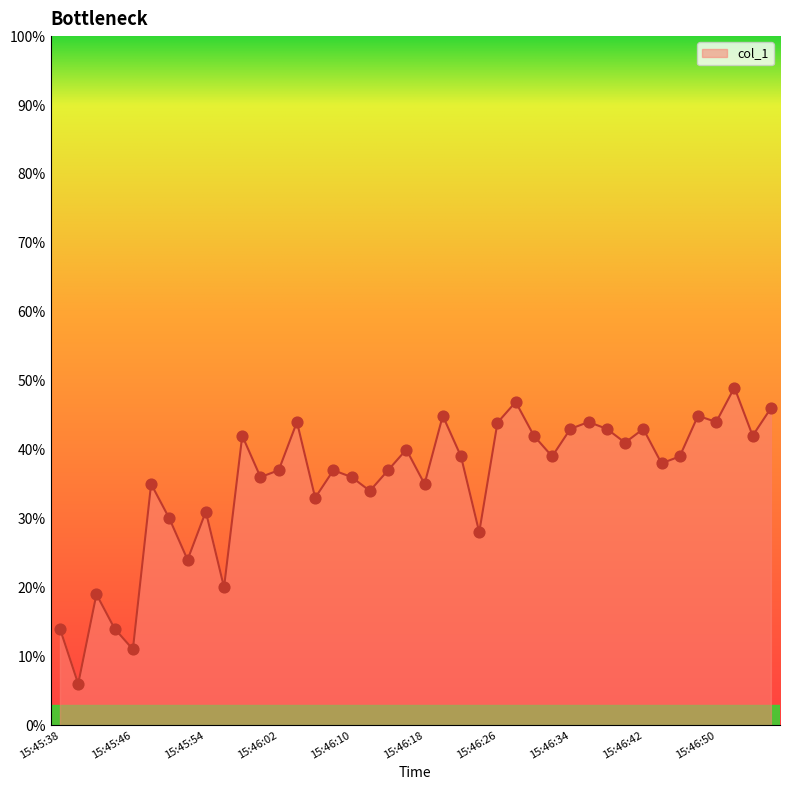

What is the difference between the maximum and minimum values?

43.0